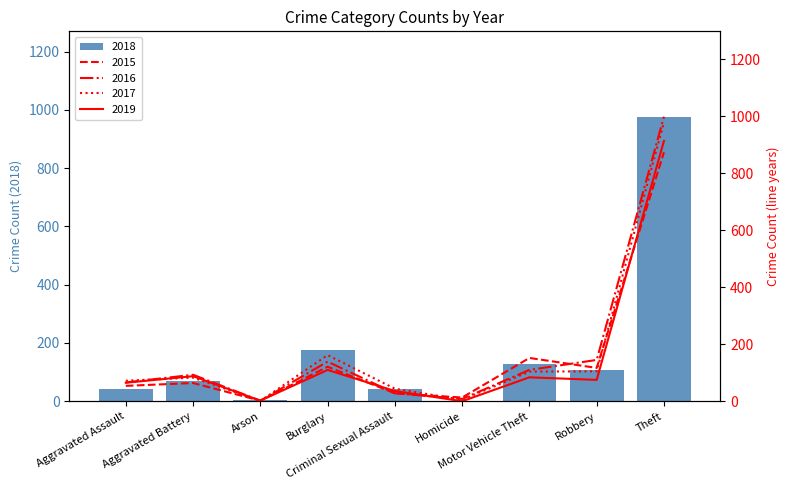

What is the sum of all 2018 values?

1548